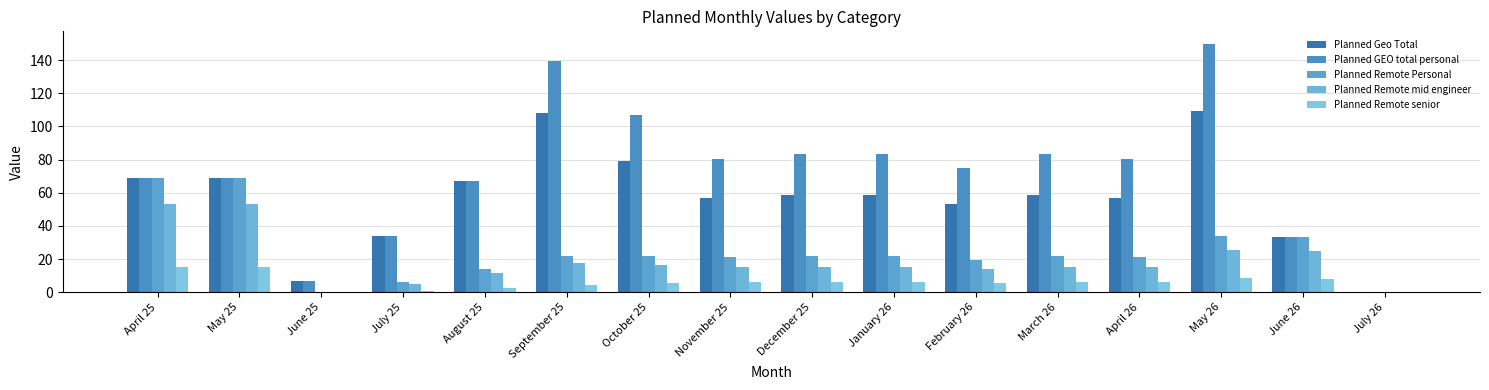

At which category does the chart reach its minimum across all series?

July 26